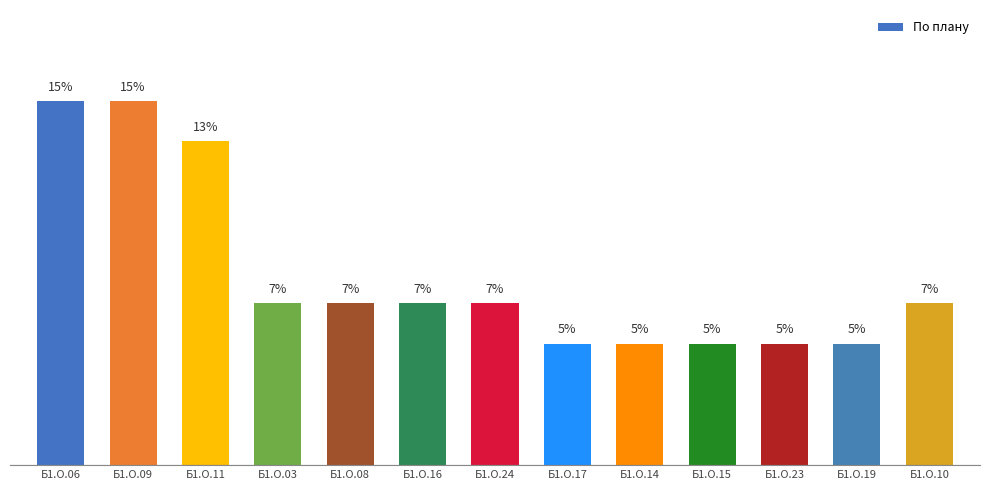

Does the chart contain any negative values?

No